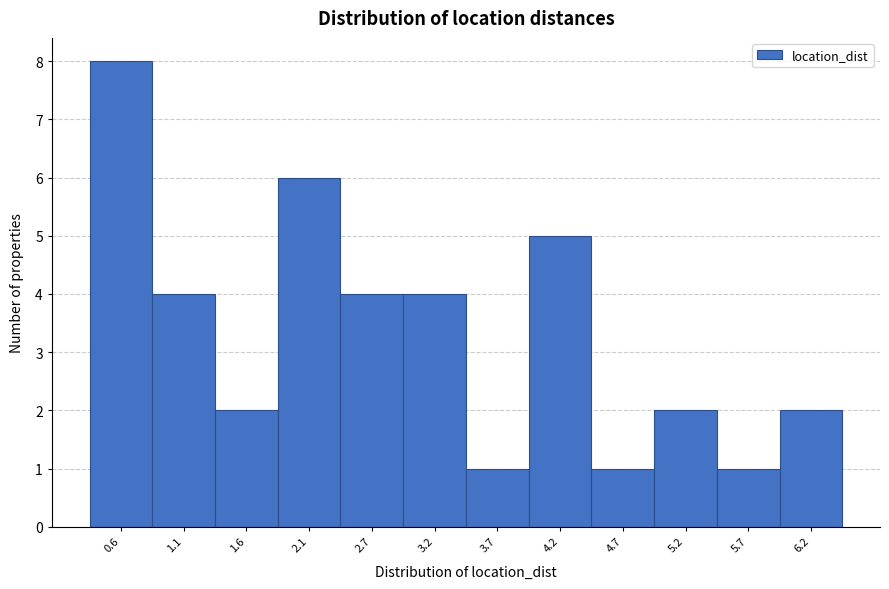

Reading left to right, list all the values displayed in this chart.

8	4	2	6	4	4	1	5	1	2	1	2